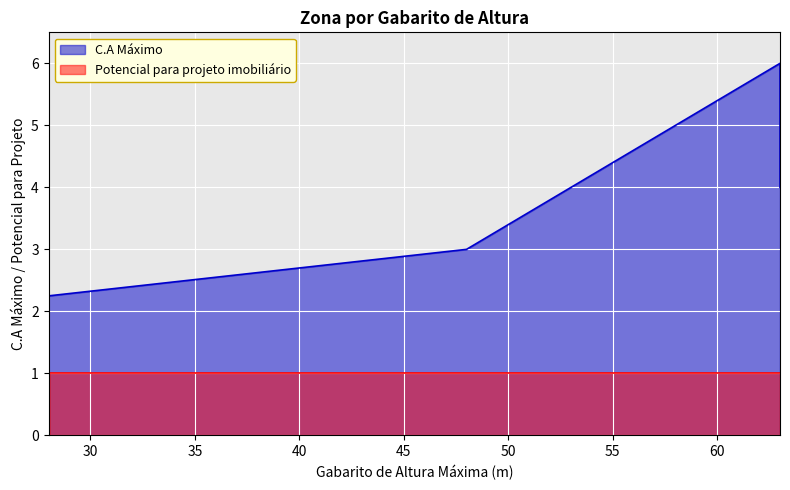

Count the C.A Máximo values in the range 3 to 4.

8